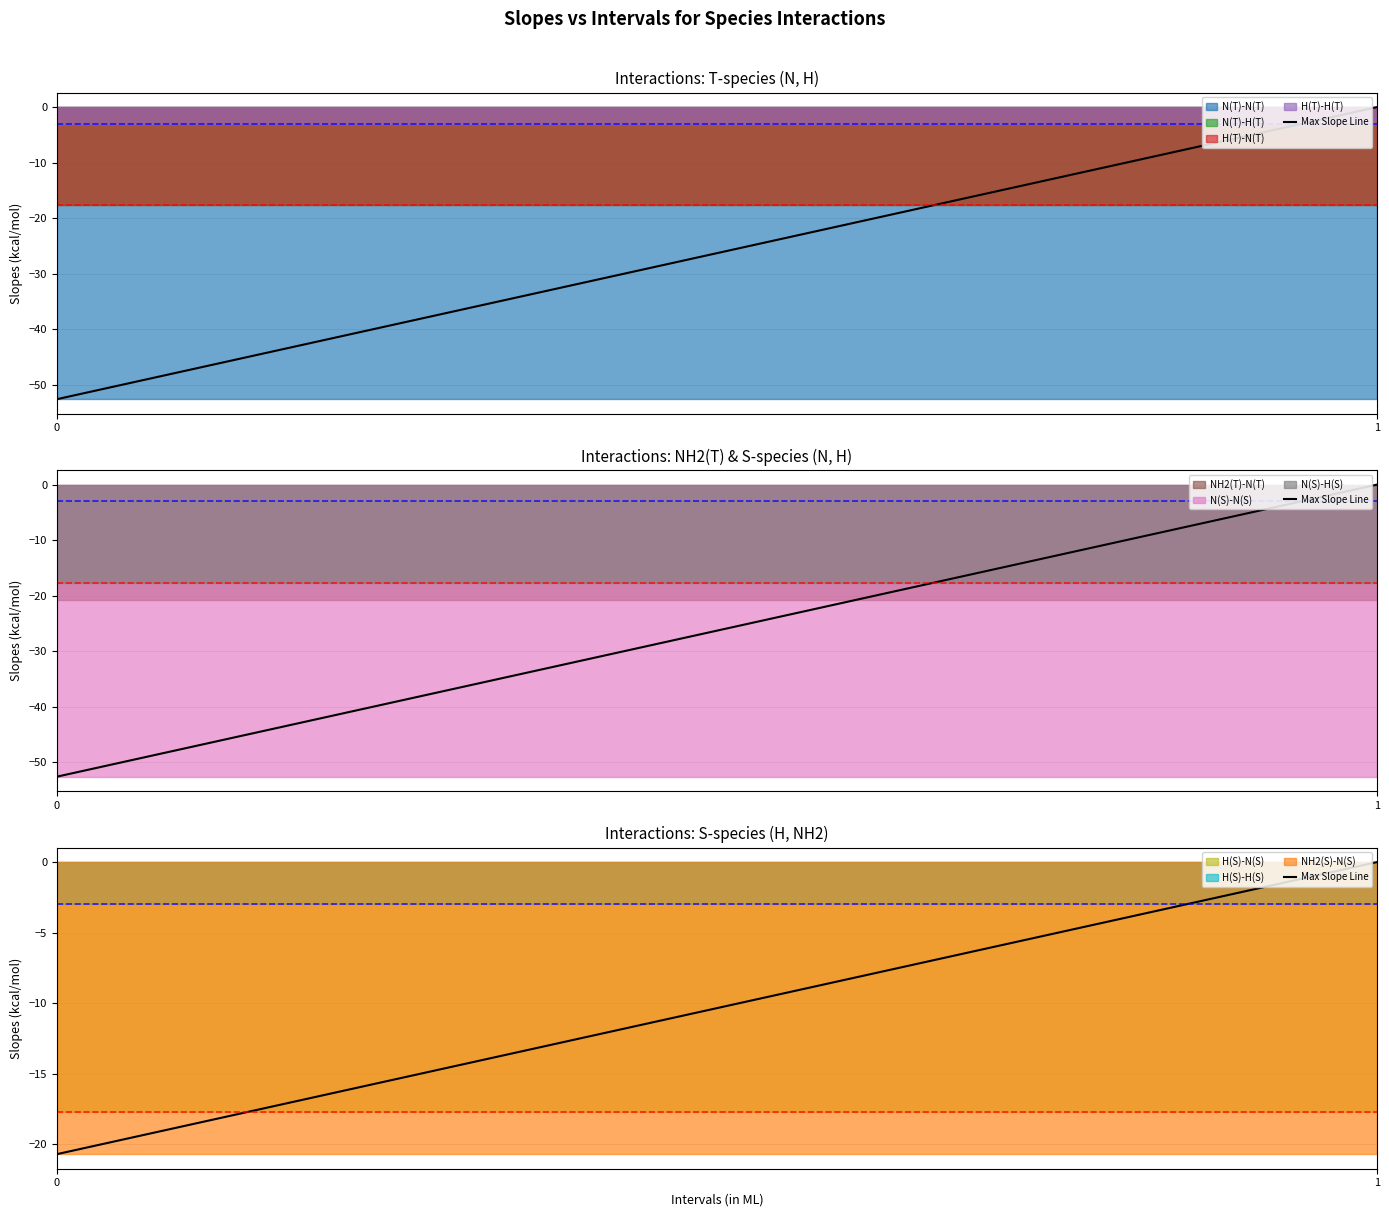

The chart shows a value of -7.1 at 1. True or false?

False